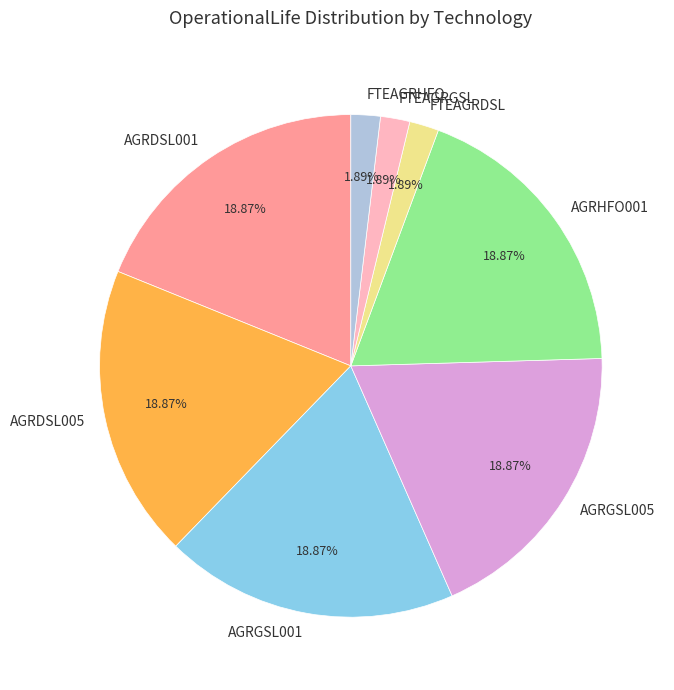

Is AGRDSL005 the majority of the pie?

No